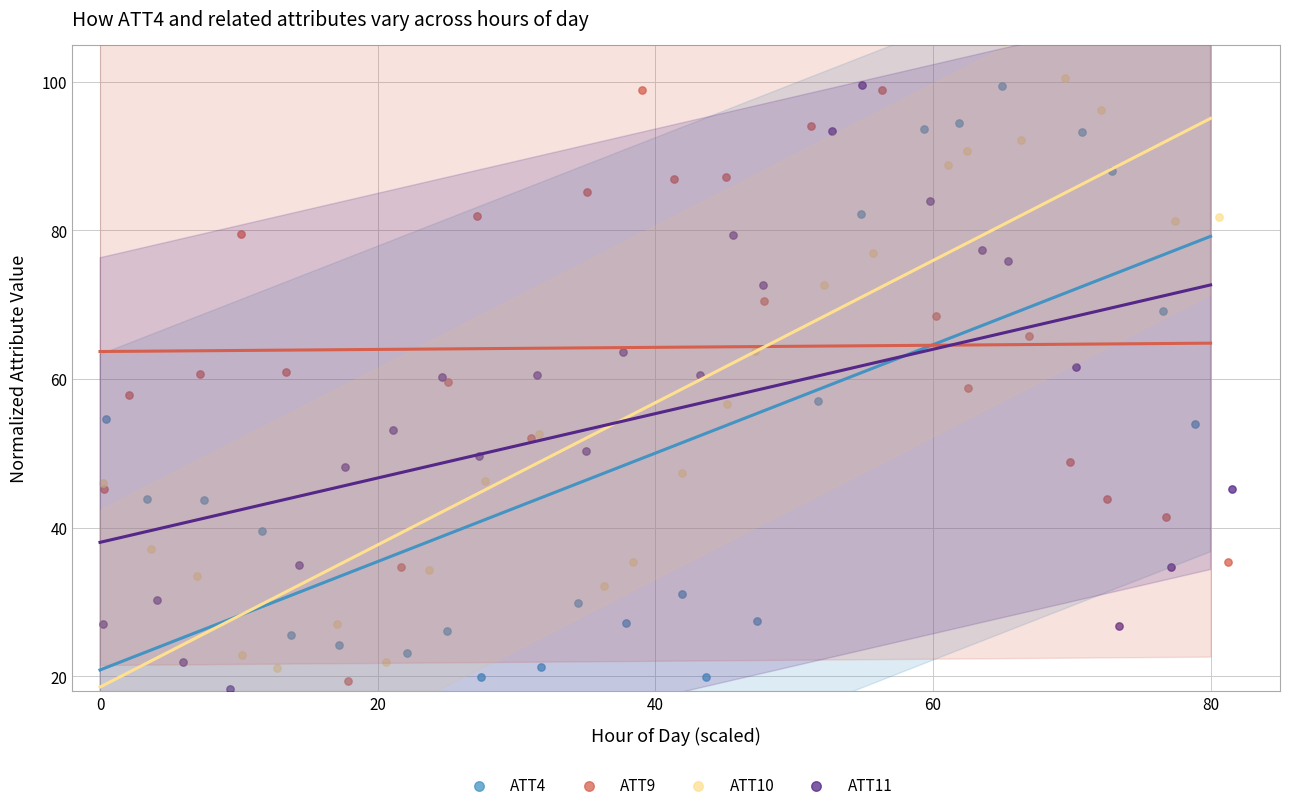

Which series contains the lowest Y value?

ATT11